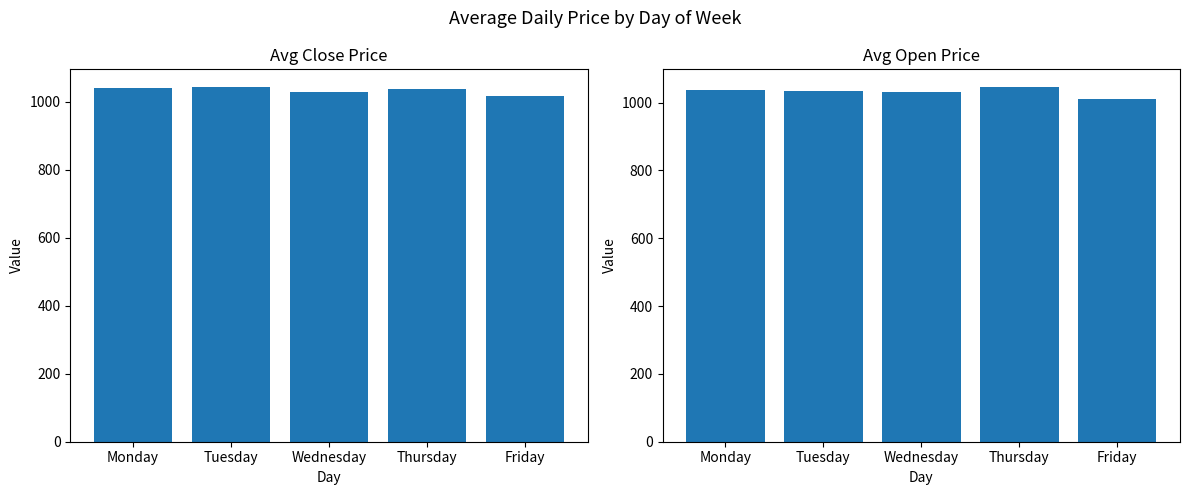

List the series in order of their peak value, highest first.

Avg Open, Avg Close